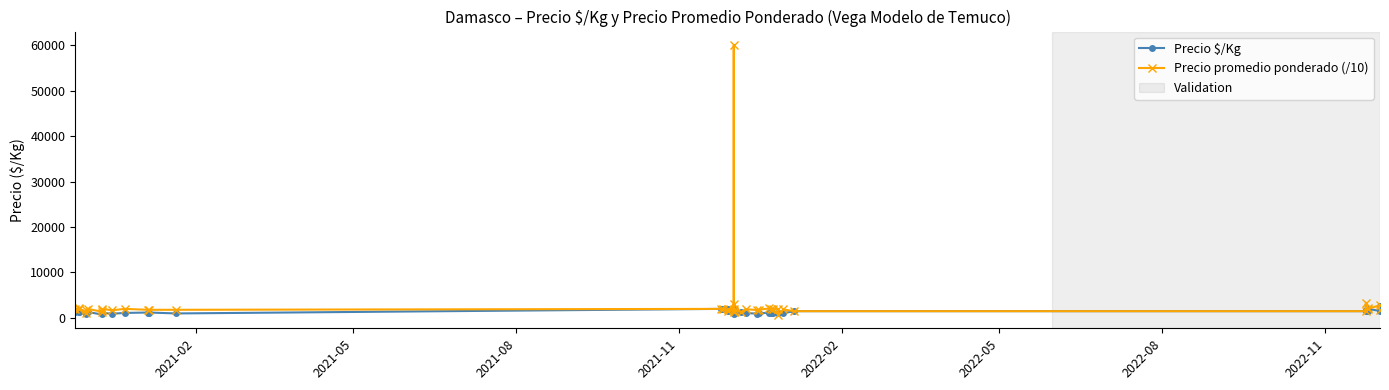

What is the lowest value of the Precio promedio ponderado (/10) series?

700.0